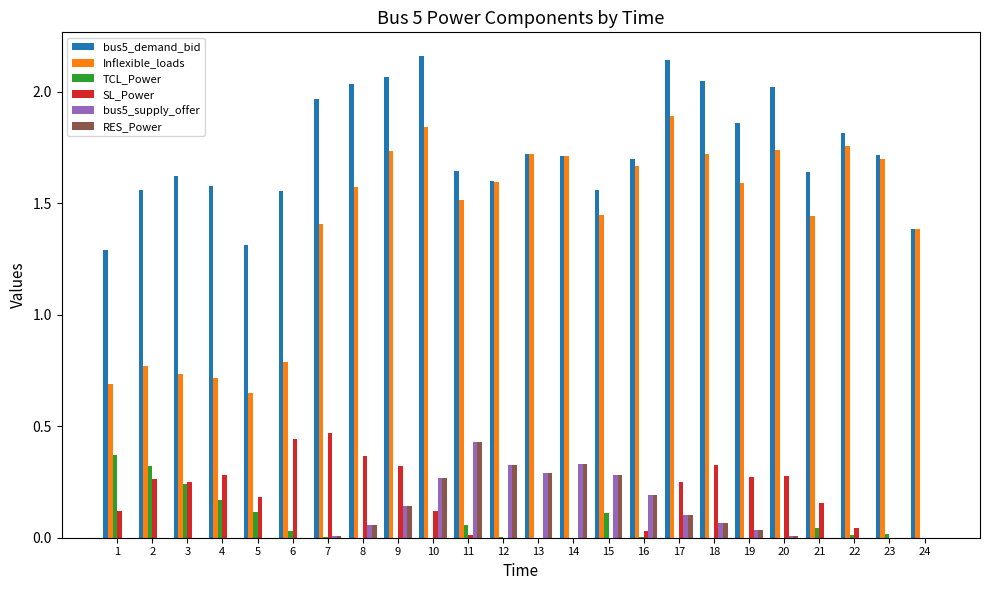

Which category has the highest value in the RES_Power series?

11